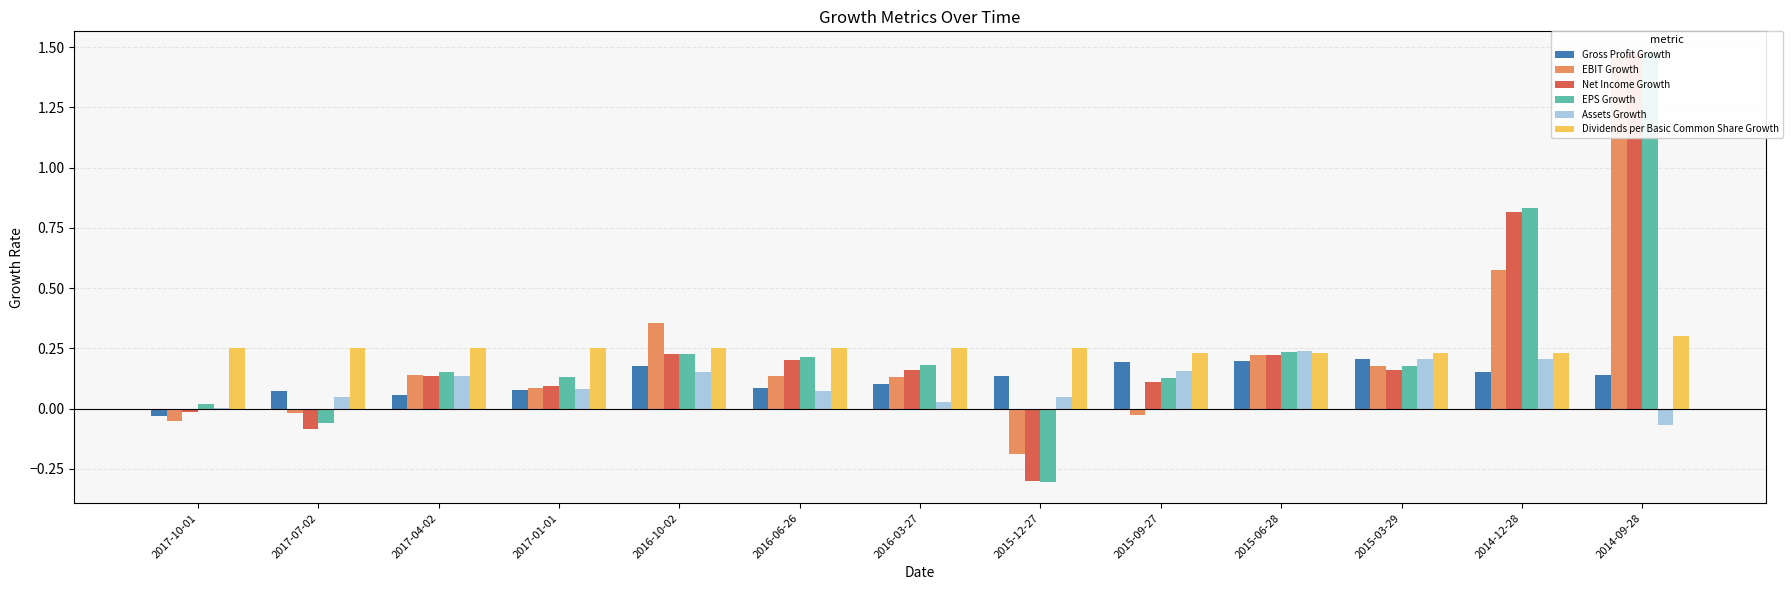

How many values in Net Income Growth are above zero?

10